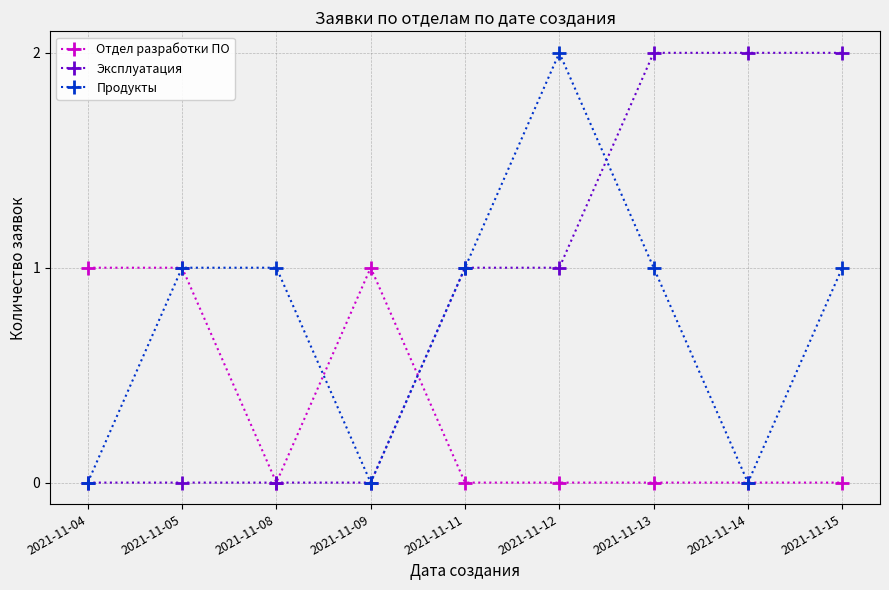

Which series has the largest total across all categories?

Эксплуатация